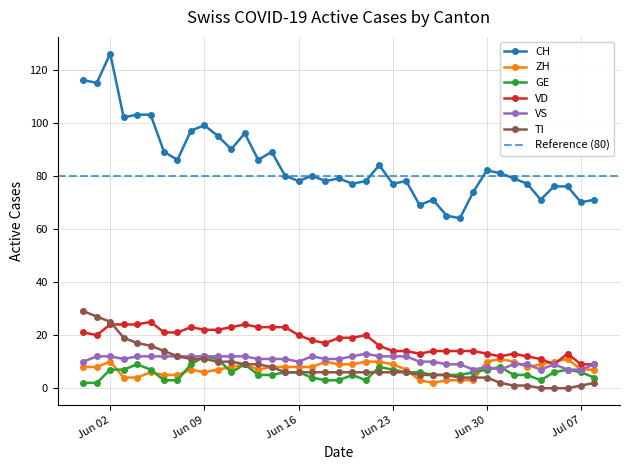

What is the maximum value for TI?

29